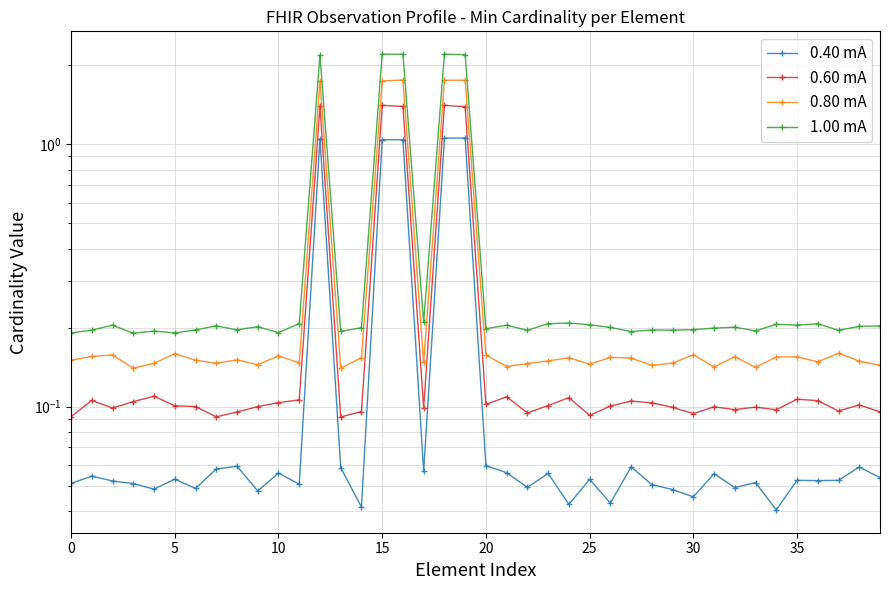

List the series in order of their overall mean, highest first.

1.00 mA, 0.80 mA, 0.60 mA, 0.40 mA